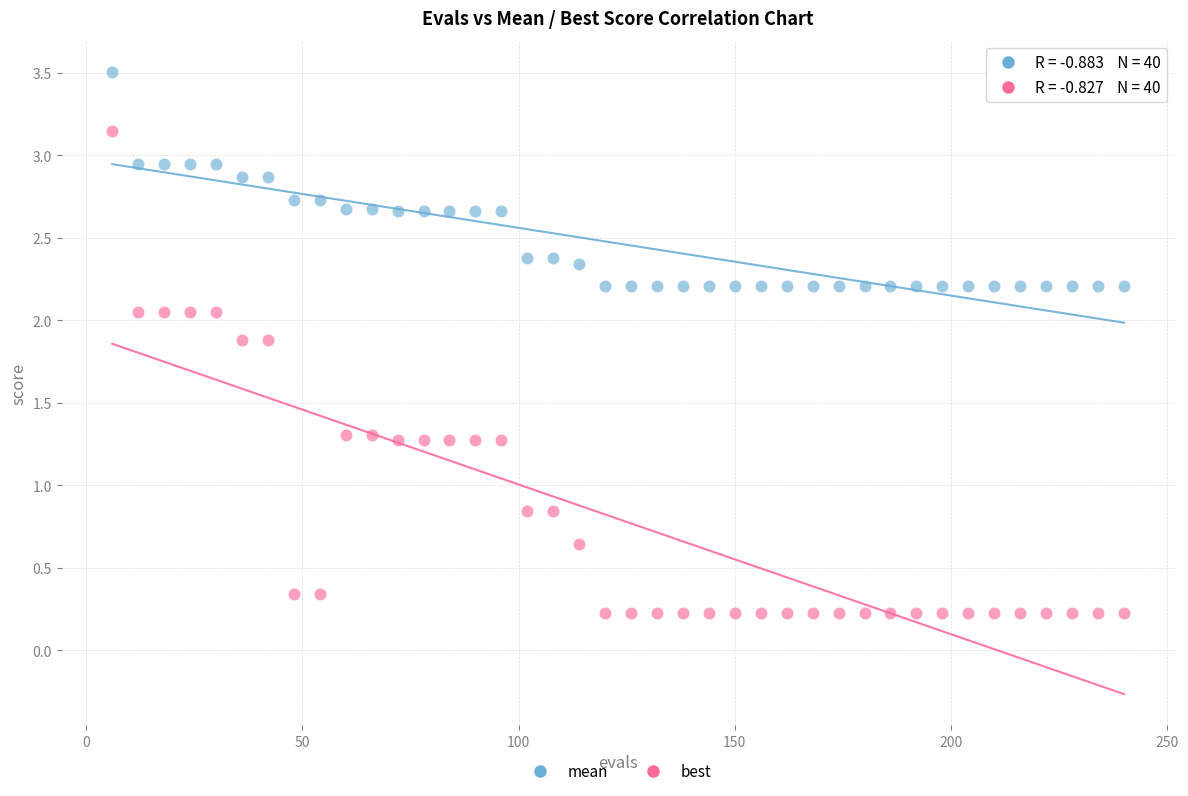

Which series has the widest spread of Y values?

best